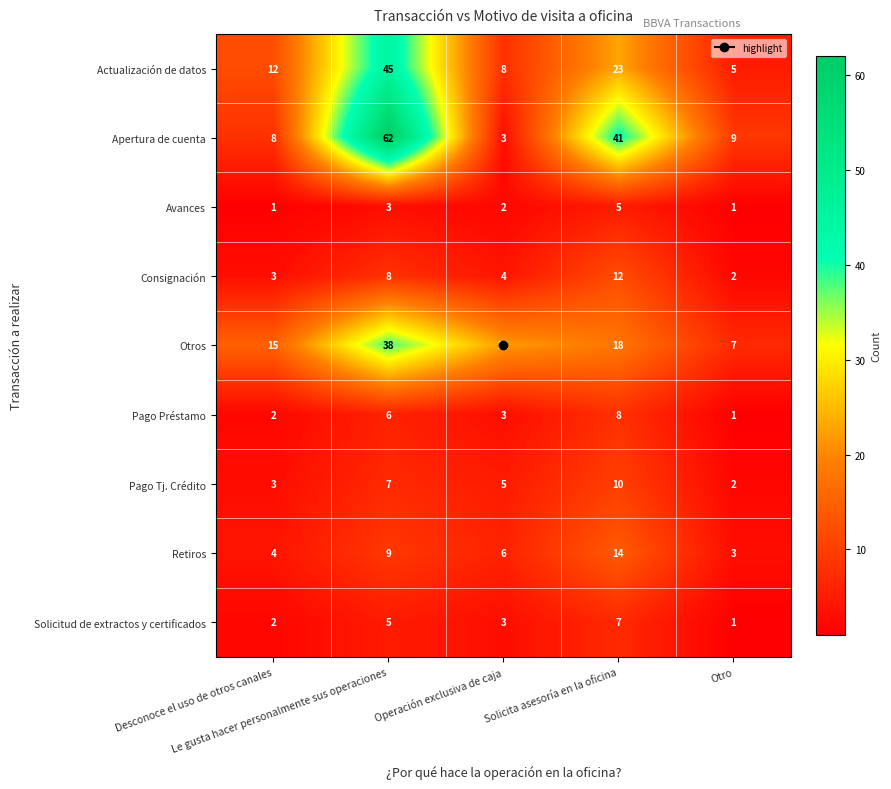

How many Avances values are between 1 and 3?

4